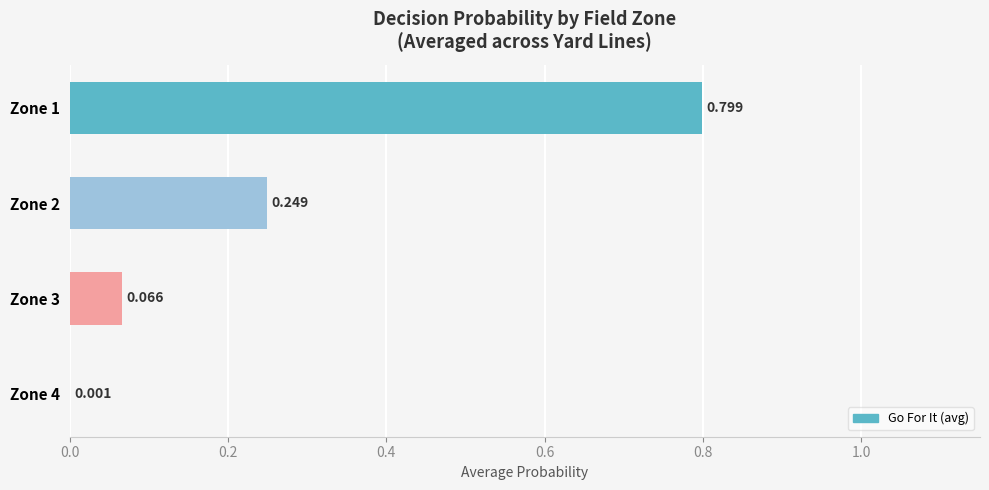

How many series are shown in this chart?

1